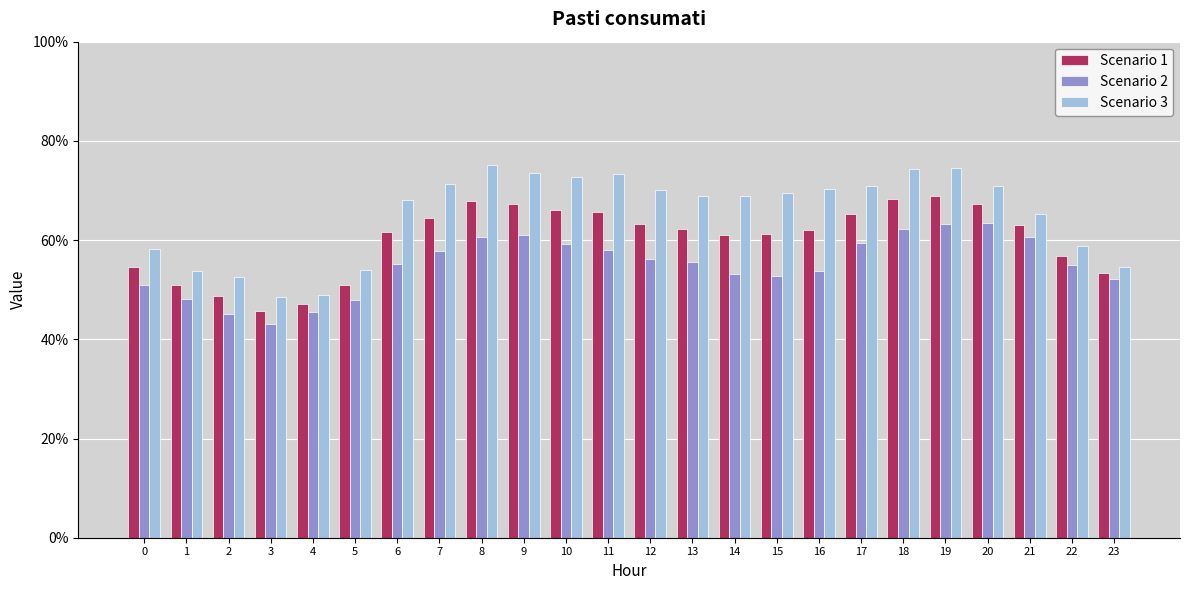

The value of Scenario 3 at 3 is 48.5. True or false?

True